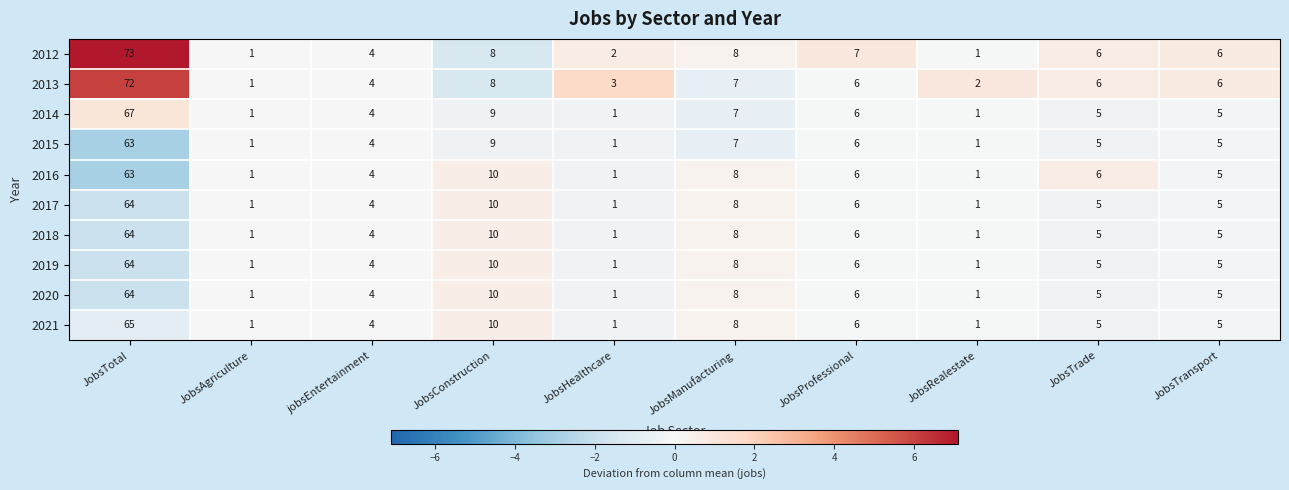

At which category does the chart reach its peak across all series?

JobsTotal